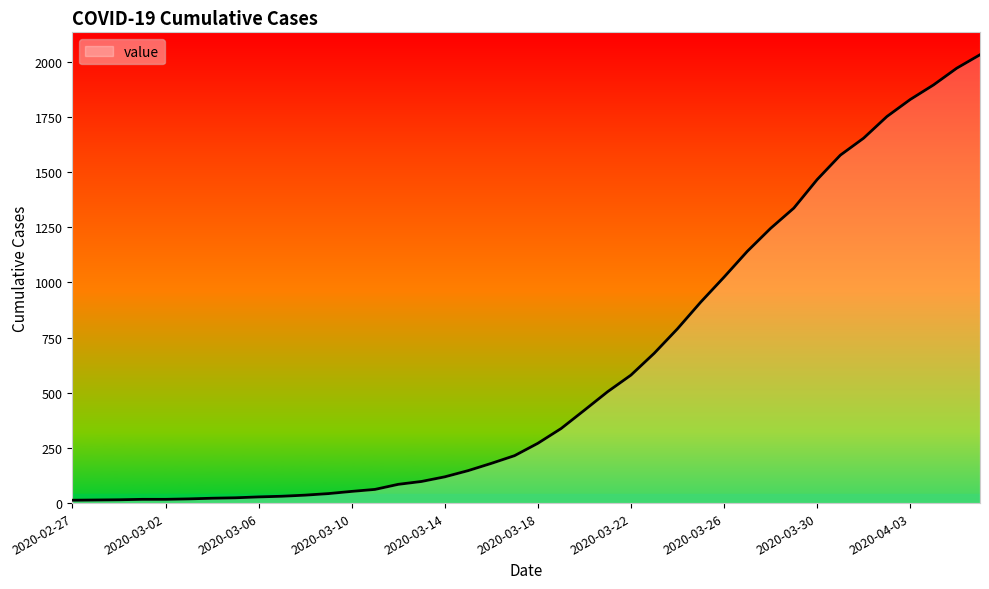

What is the maximum value shown in the chart?

2032